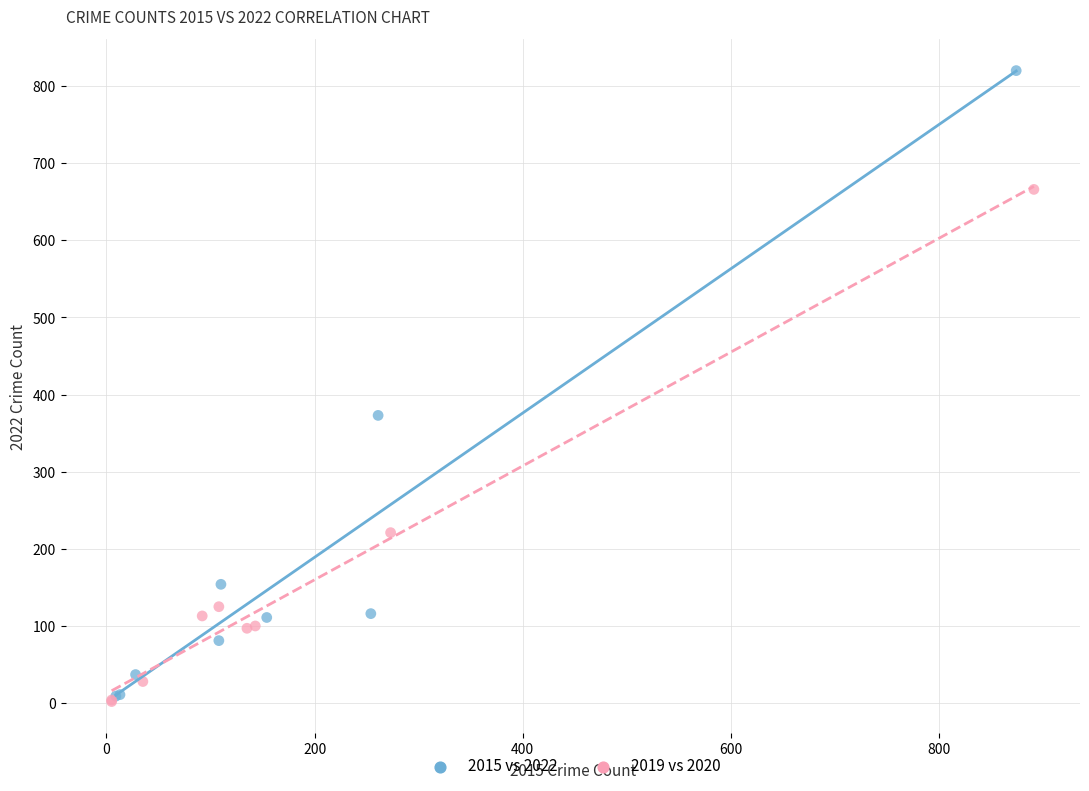

Which series contains the highest Y value?

2015 vs 2022